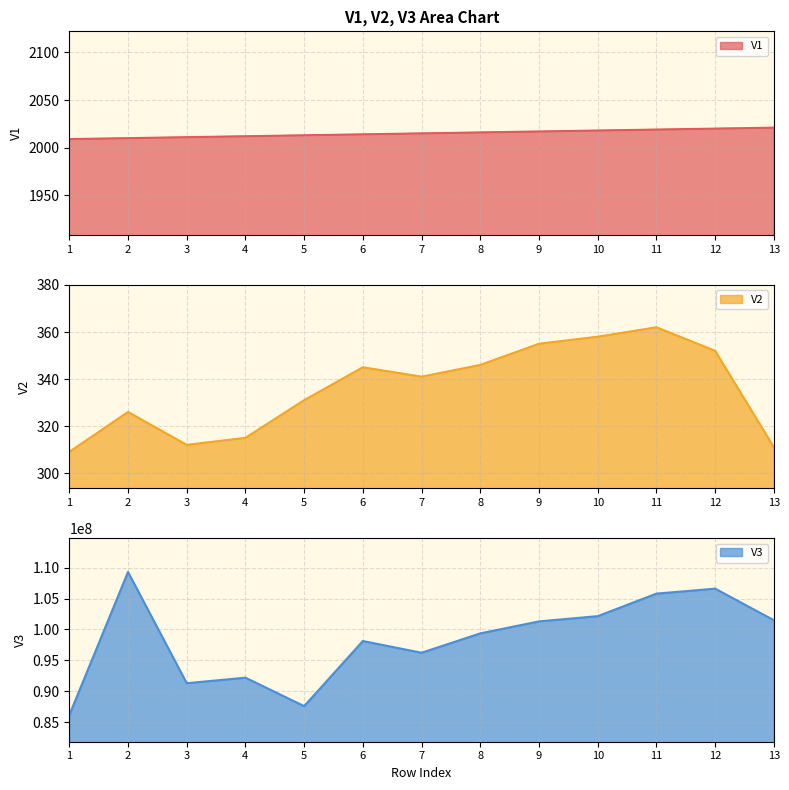

Does the chart display data point markers on the line(s)?

No